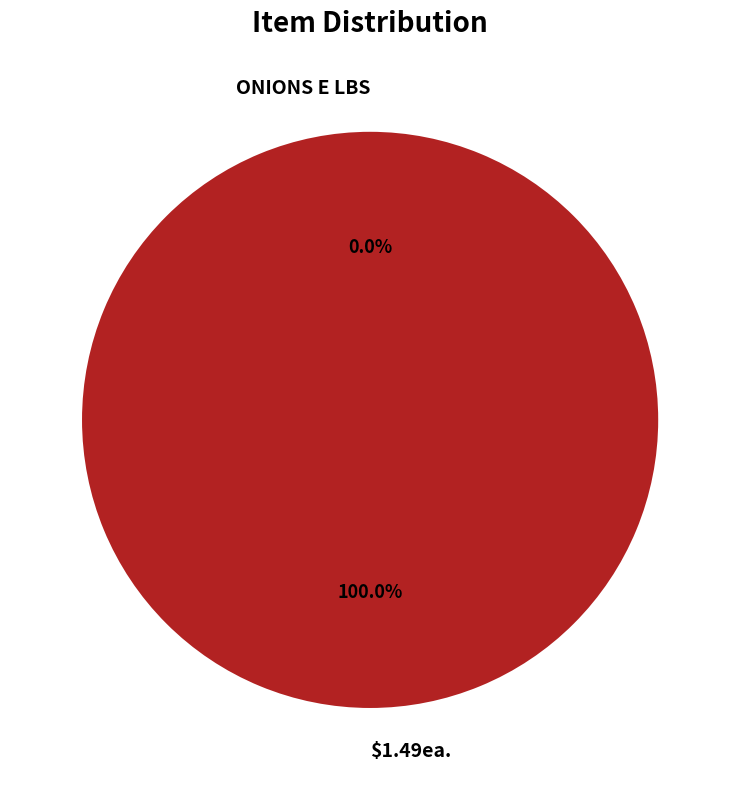

Which slice is the smallest?

ONIONS E LBS